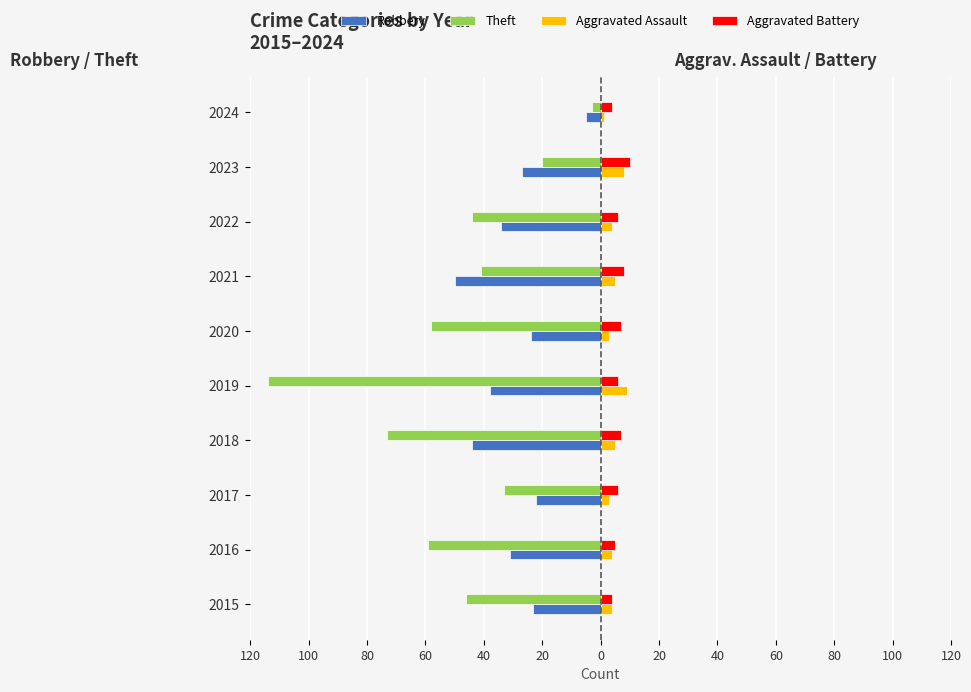

What are all the series names shown in the legend?

Robbery, Theft, Aggravated Assault, Aggravated Battery